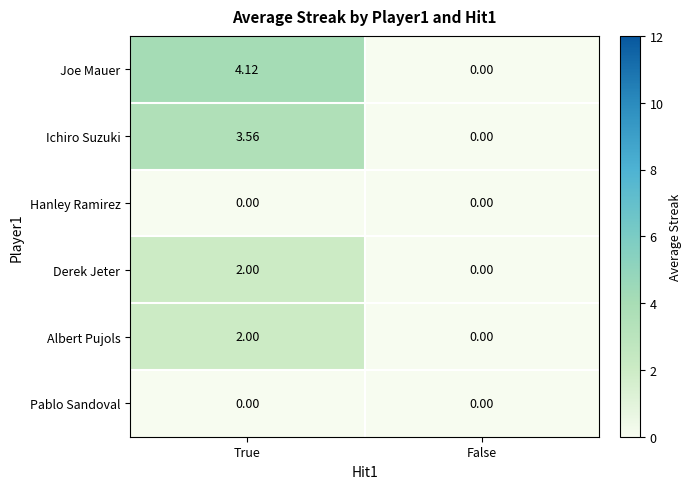

What is the greatest value displayed?

4.1